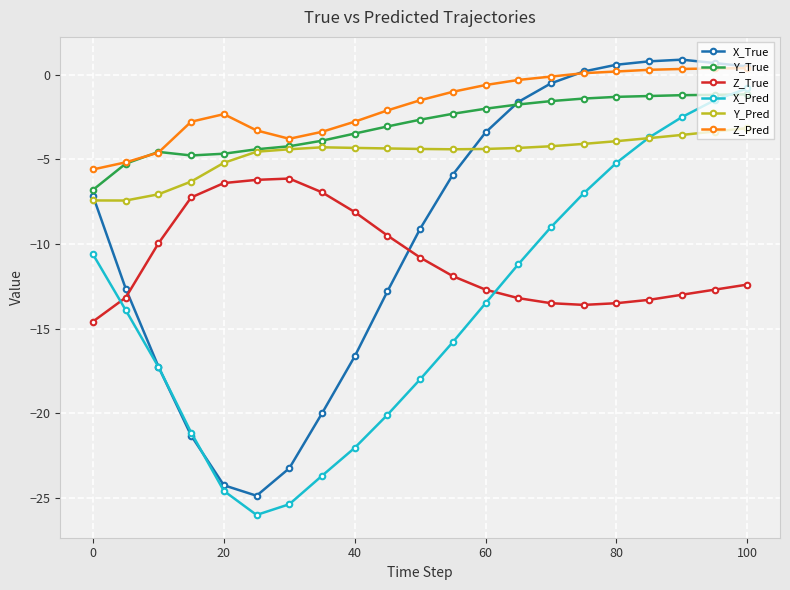

What is the minimum value for Y_True?

-6.8